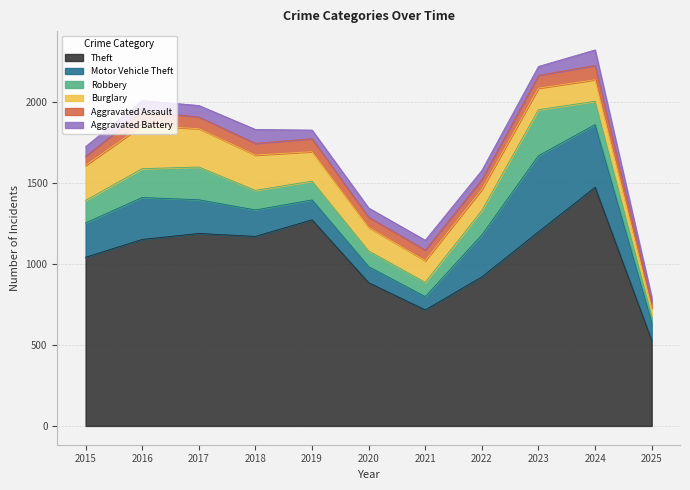

Does the chart have visible grid lines?

Yes